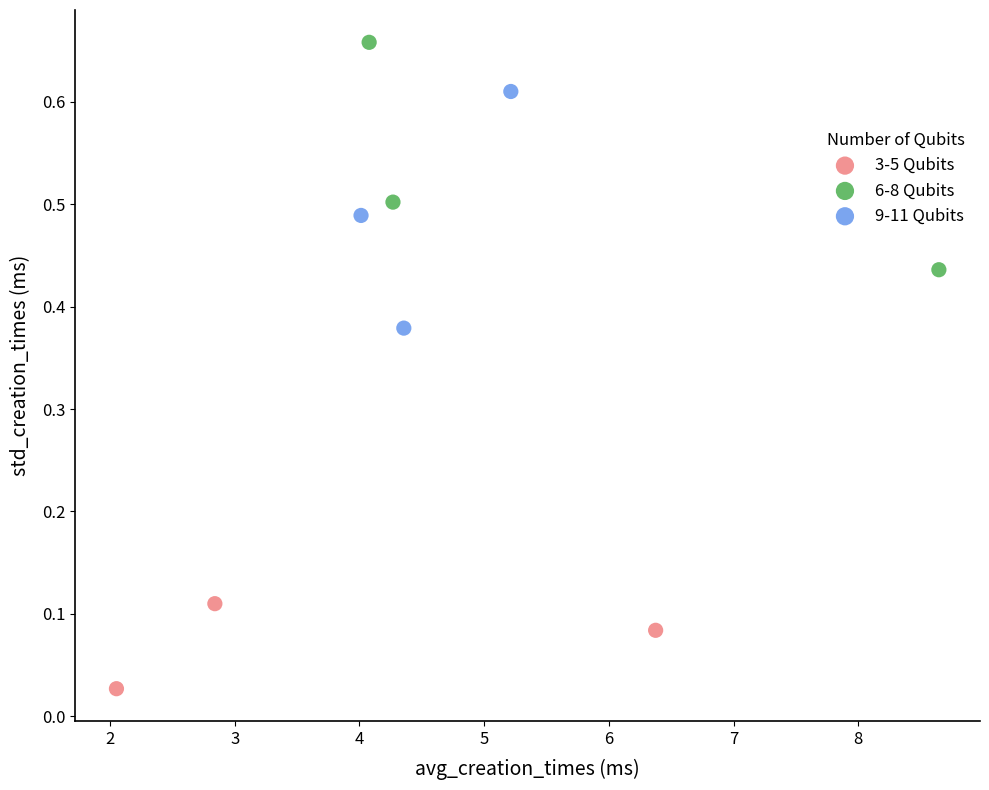

What are all the series names shown in the legend?

3-5 Qubits, 6-8 Qubits, 9-11 Qubits